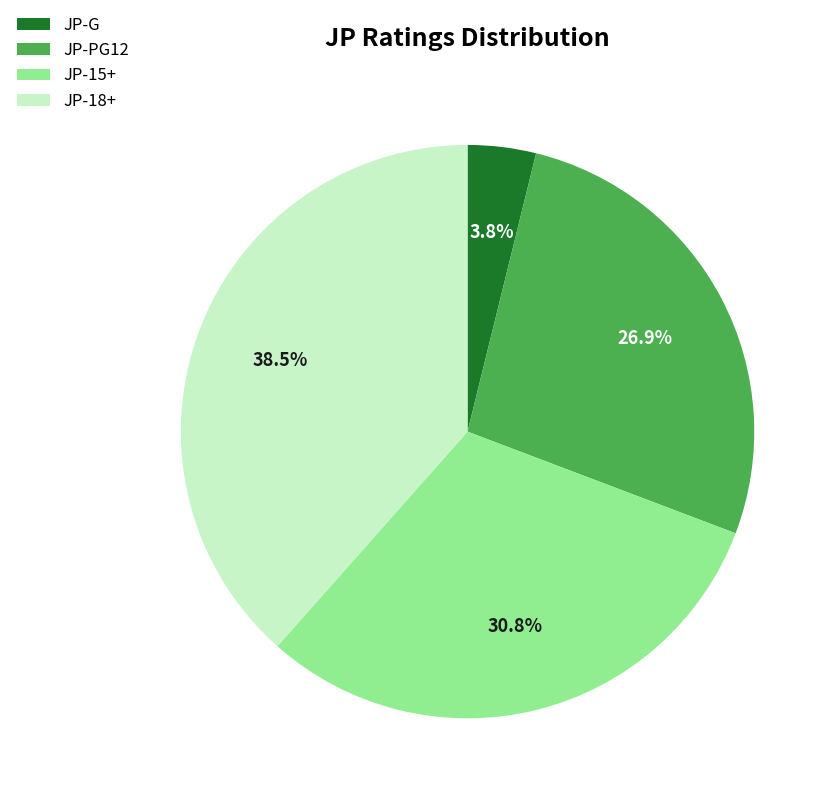

Does any single category account for the majority?

No